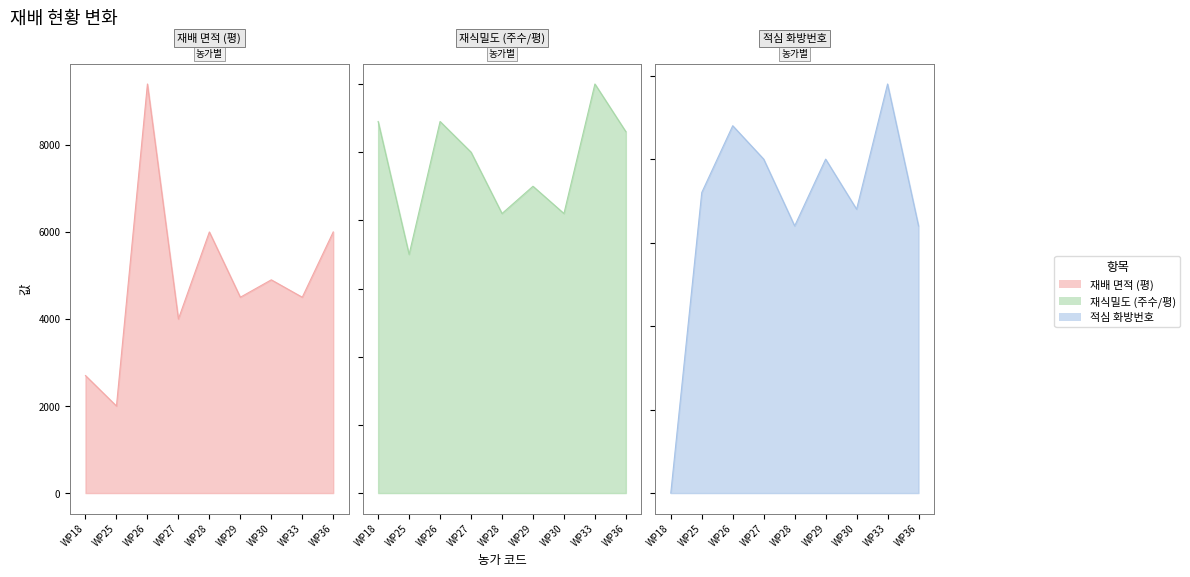

What is the difference between the 적심 화방번호 values at WP33 and WP30?

15.0